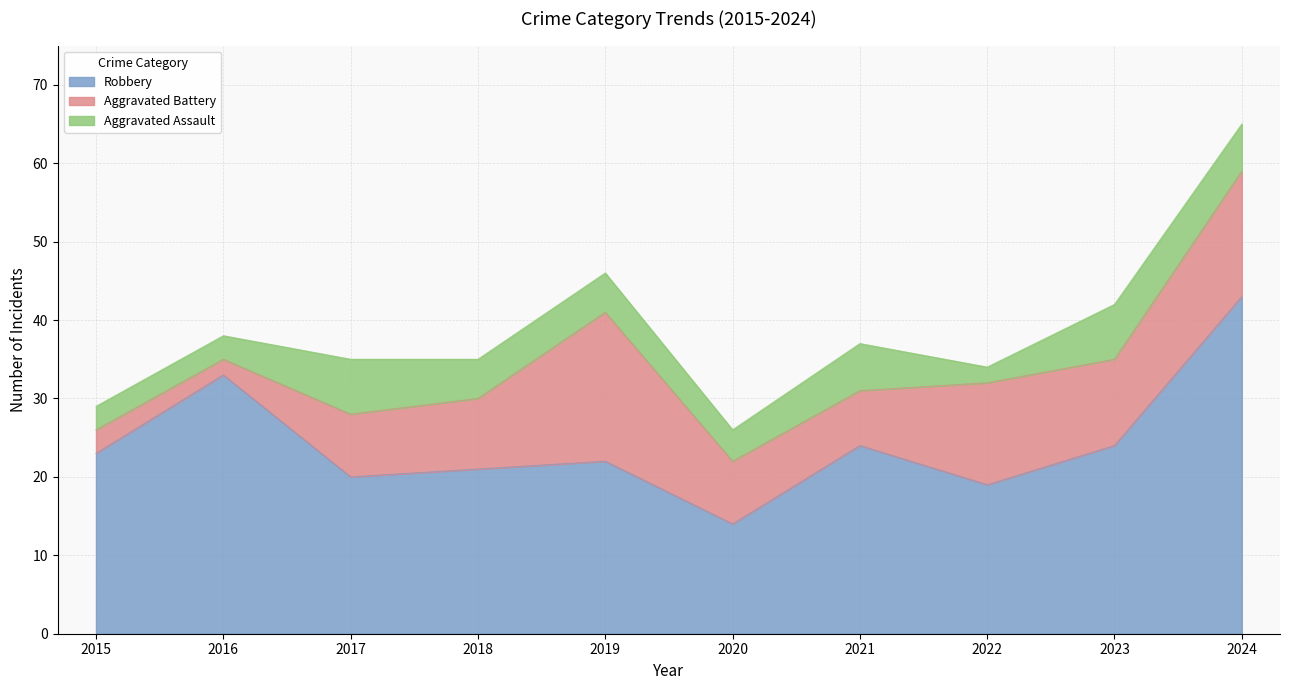

What is the difference between the highest and lowest values at 2016?

31